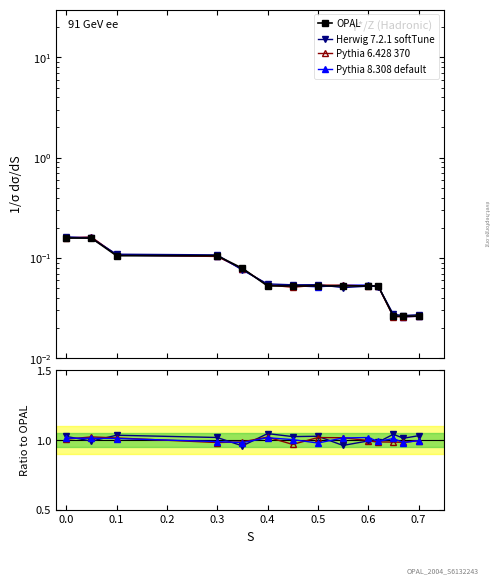

Which series has the widest spread of values?

OPAL